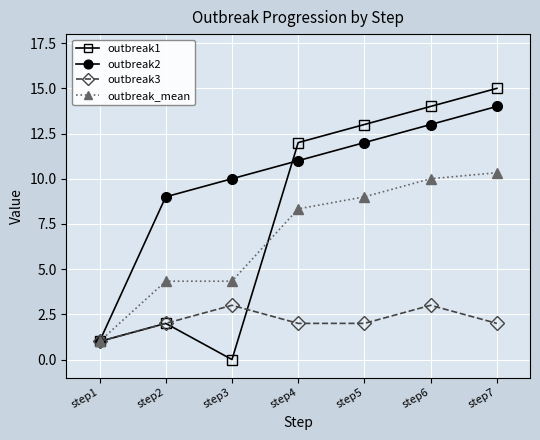

Reading right to left, list all the values displayed in this chart.

outbreak1: step7=15.0	step6=14.0	step5=13.0	step4=12.0	step3=0.0	step2=2.0	step1=1.0
outbreak2: step7=14.0	step6=13.0	step5=12.0	step4=11.0	step3=10.0	step2=9.0	step1=1.0
outbreak3: step7=2.0	step6=3.0	step5=2.0	step4=2.0	step3=3.0	step2=2.0	step1=1.0
outbreak_mean: step7=10.3	step6=10.0	step5=9.0	step4=8.3	step3=4.3	step2=4.3	step1=1.0